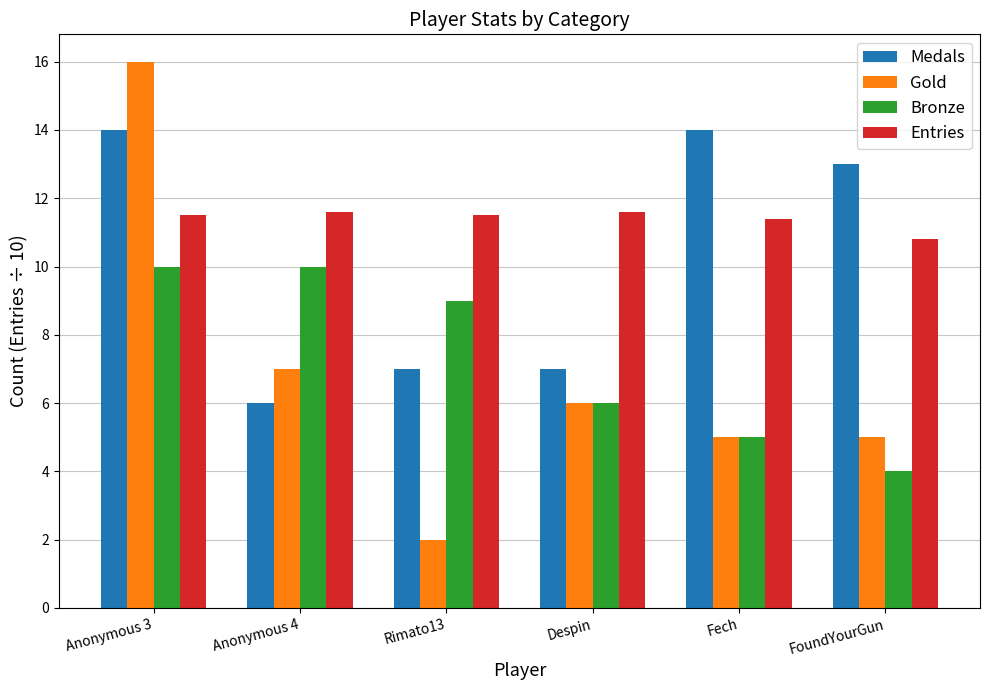

Where does the Gold series first go above 6?

Anonymous 3